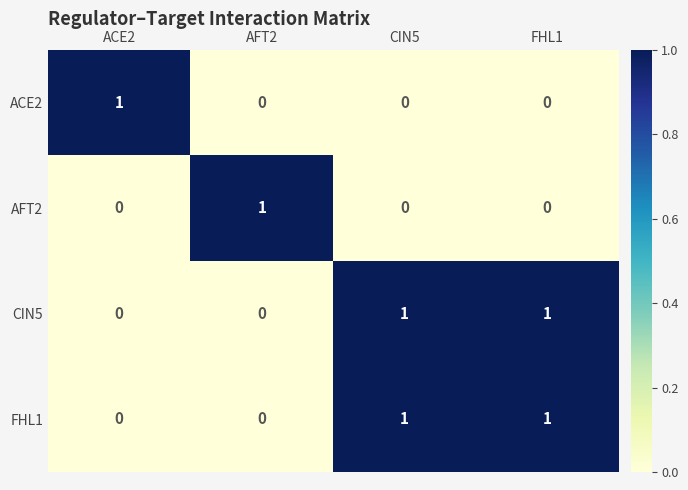

Which category has the highest value in the AFT2 series?

AFT2